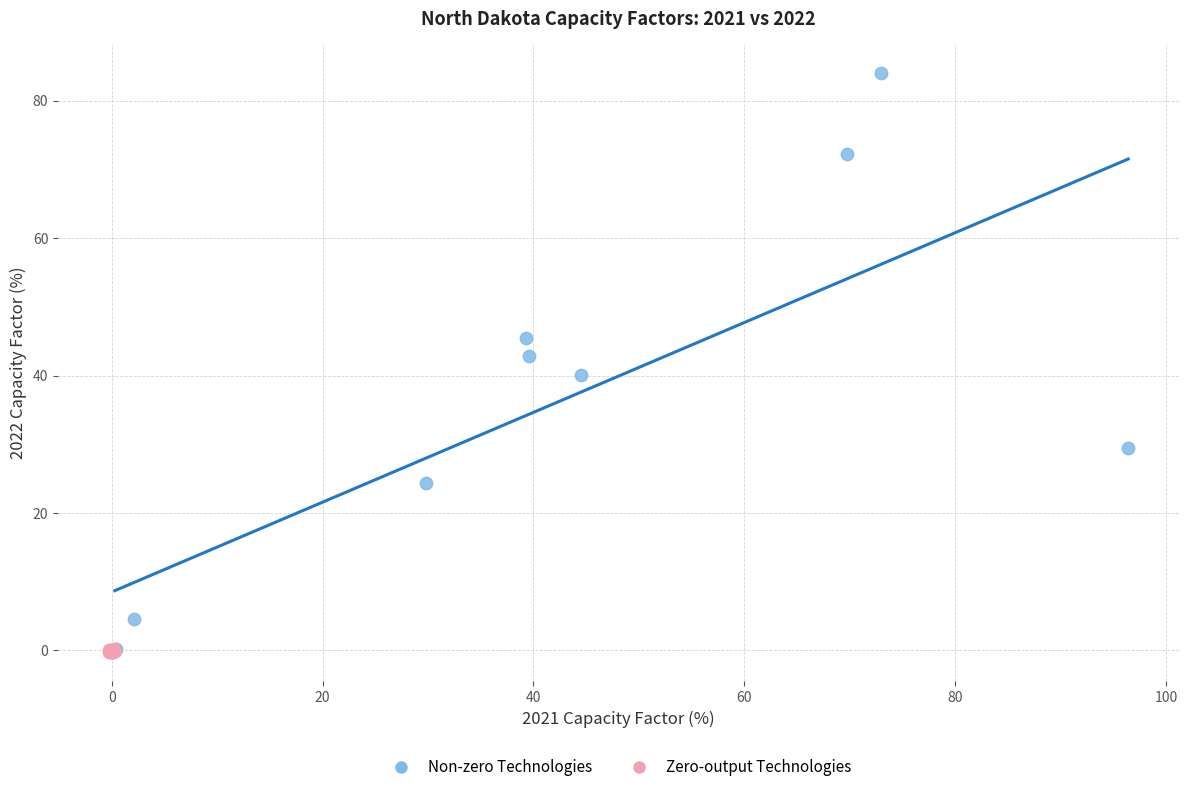

Which series reaches the maximum Y coordinate?

Non-zero Technologies